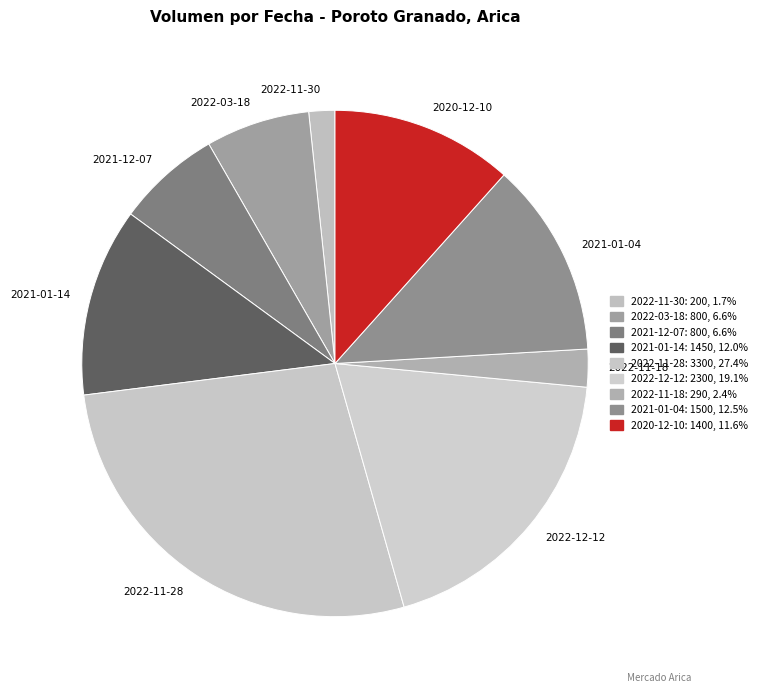

What is the smallest slice in the pie chart?

2022-11-30